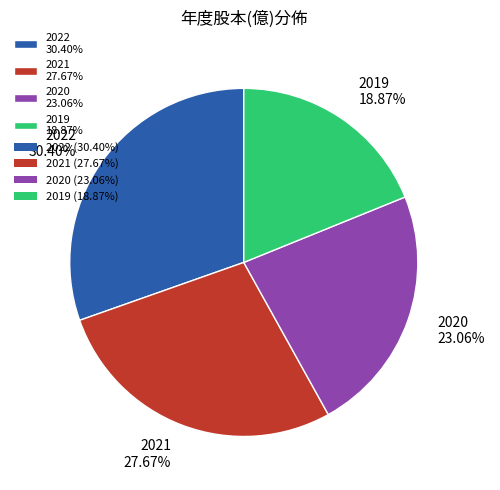

To the nearest percent, what percentage of the pie is 2019?

19%